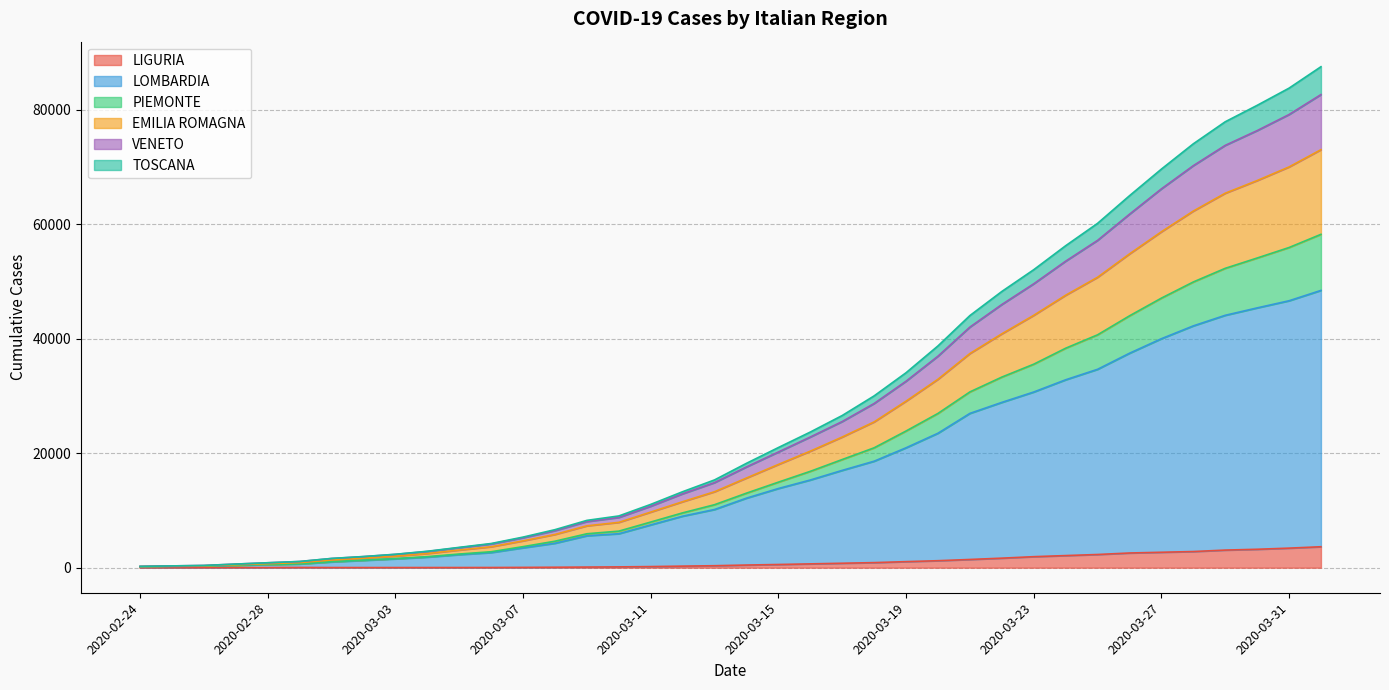

True or false: LOMBARDIA and EMILIA ROMAGNA cross at least once.

False